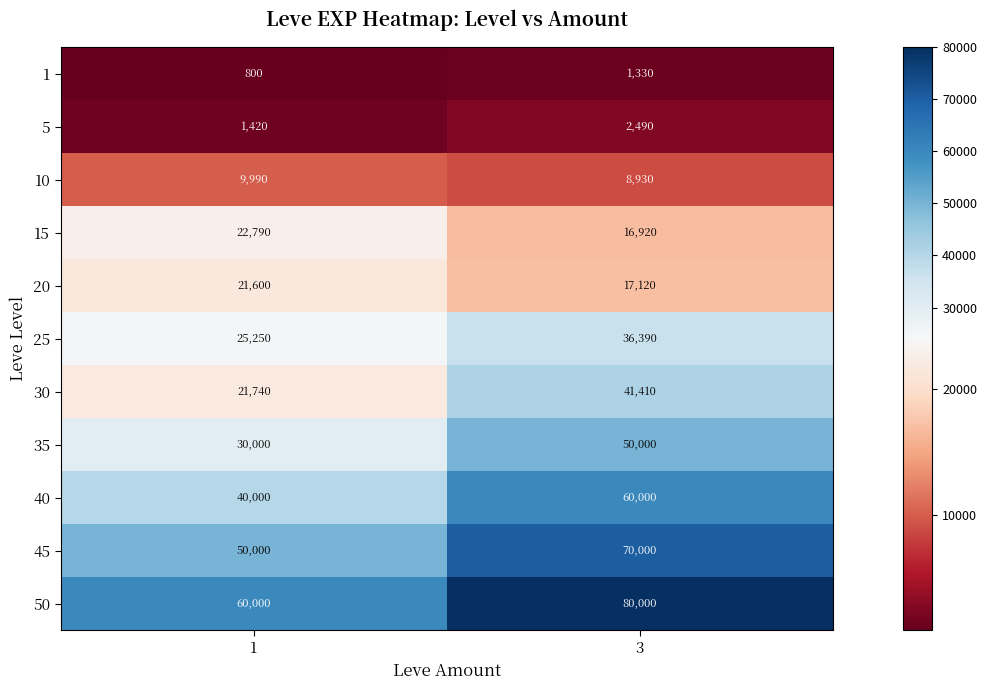

What is the difference between the highest and lowest values at 1?

59200